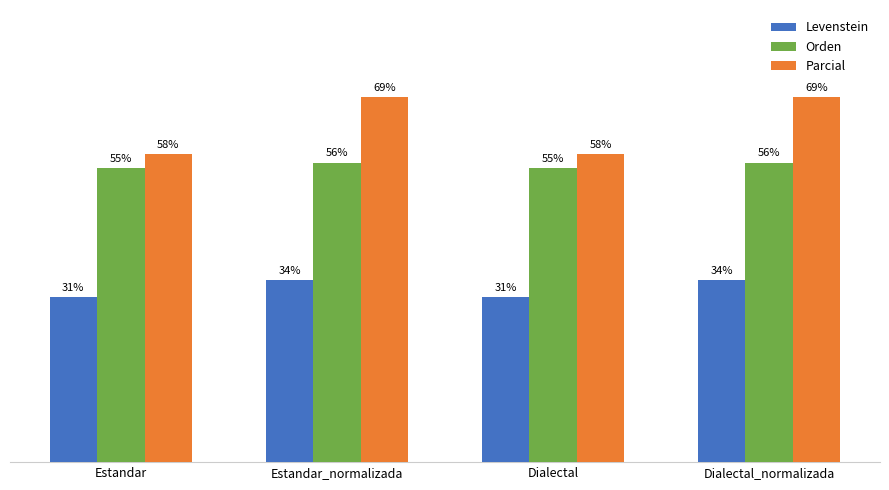

Are the bars horizontal?

No